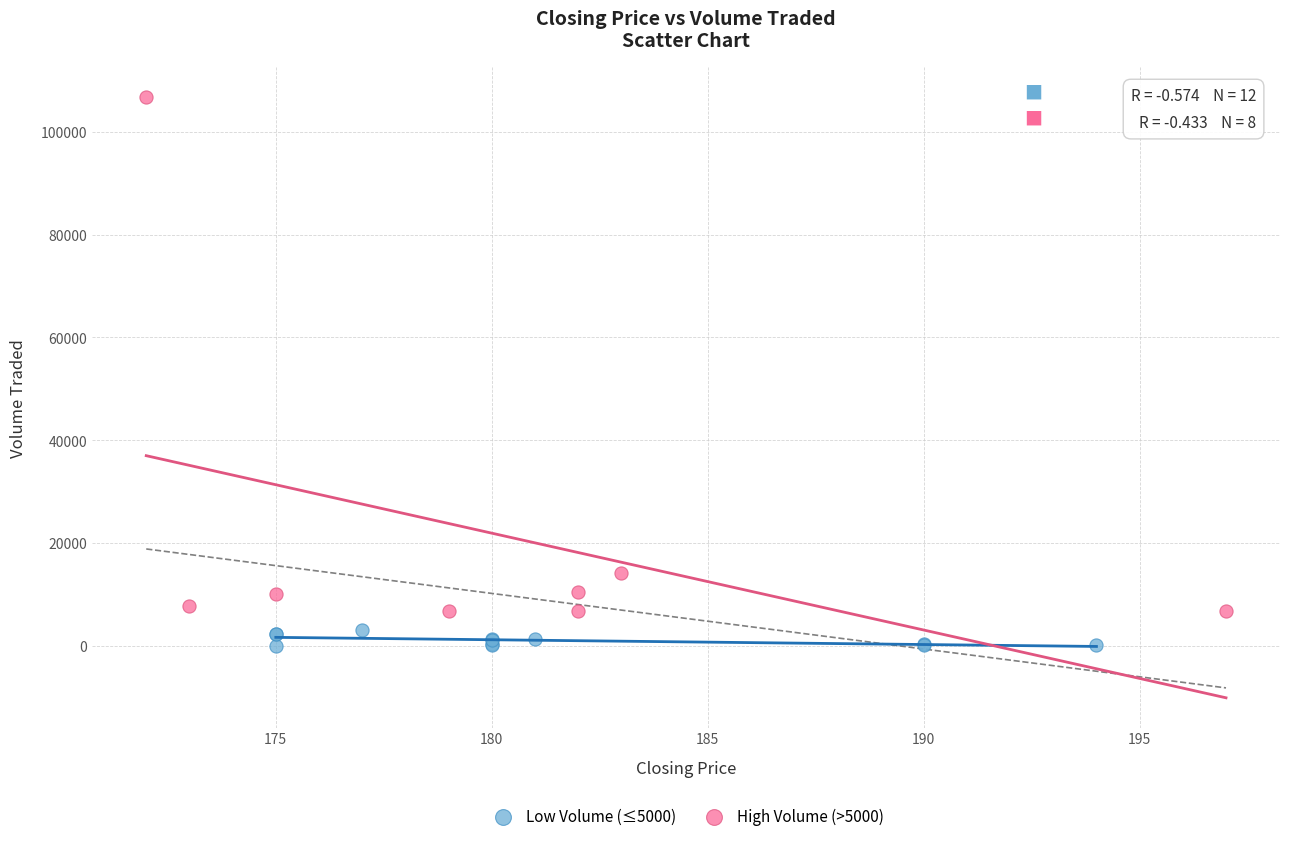

Which series reaches the maximum Y coordinate?

High Volume (>5000)